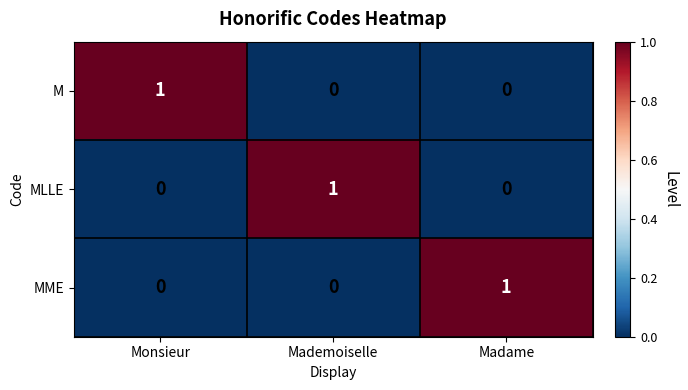

At which label does MME reach its peak?

Madame